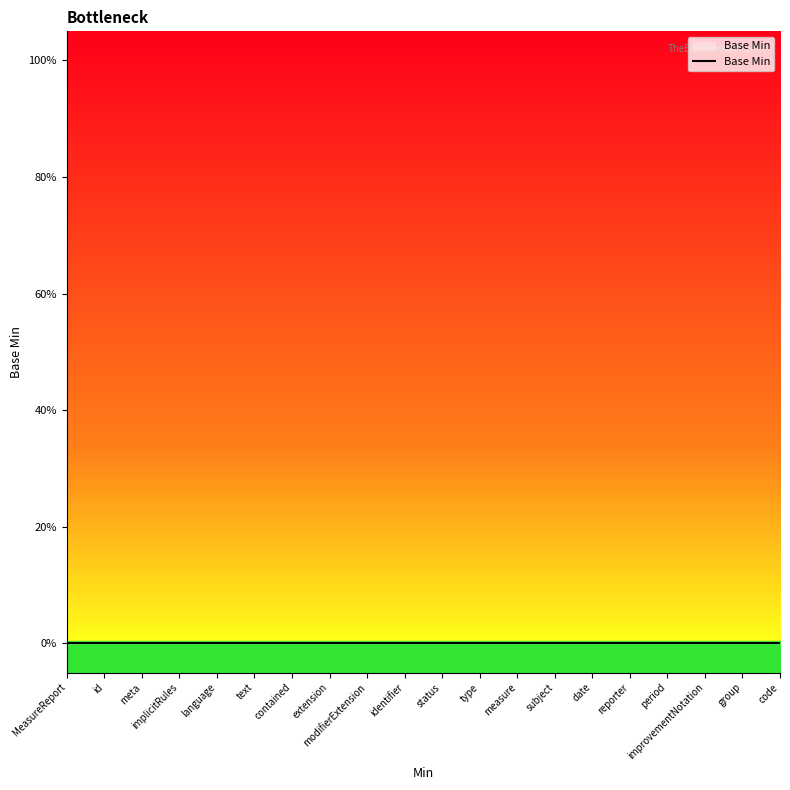

Approximately how many times larger is the value at 1 compared to 1?

1.0